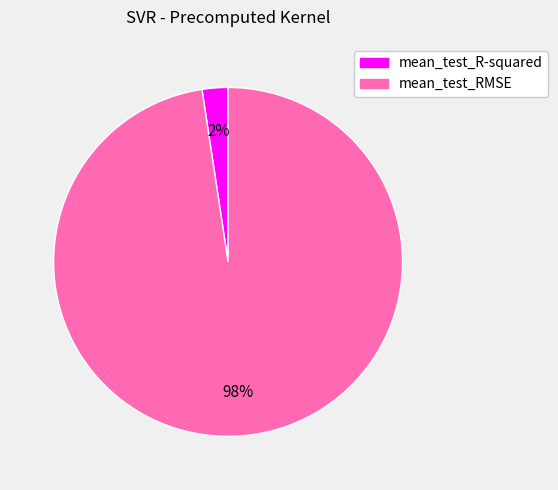

Which category has the biggest portion of the pie?

mean_test_RMSE